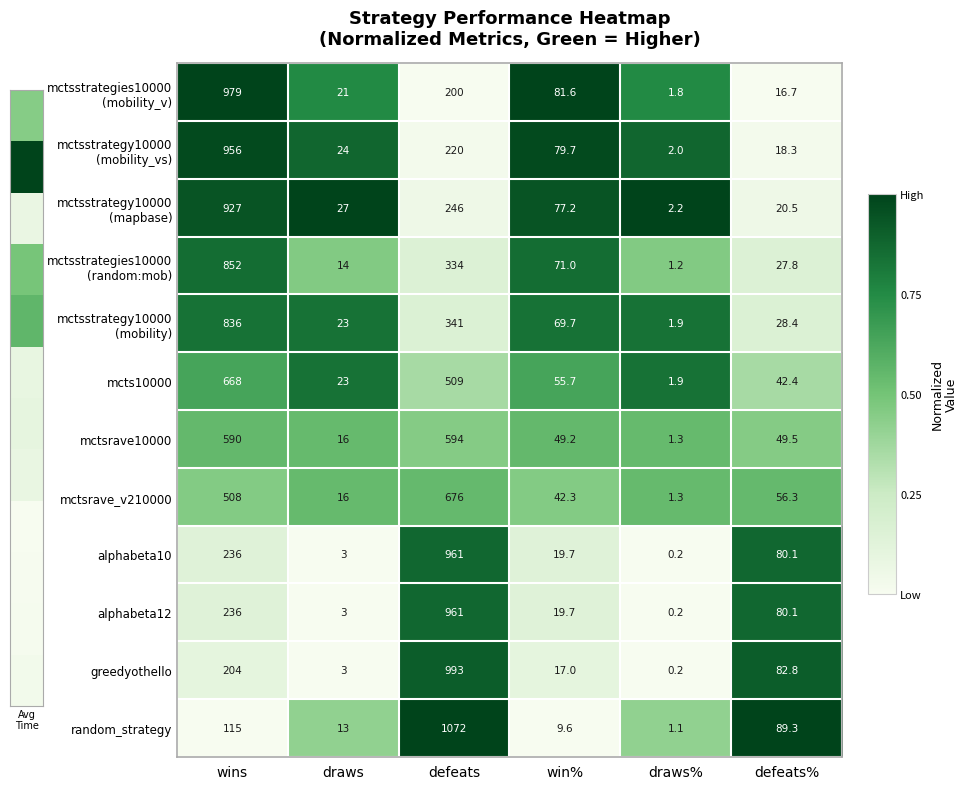

The value of random_strategy at win% is 13.6. True or false?

False